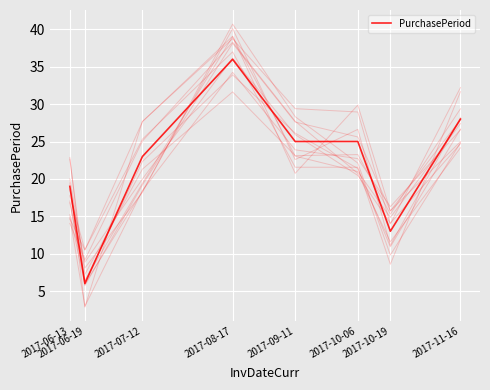

True or false: the data has more than 0 interior local peaks.

True